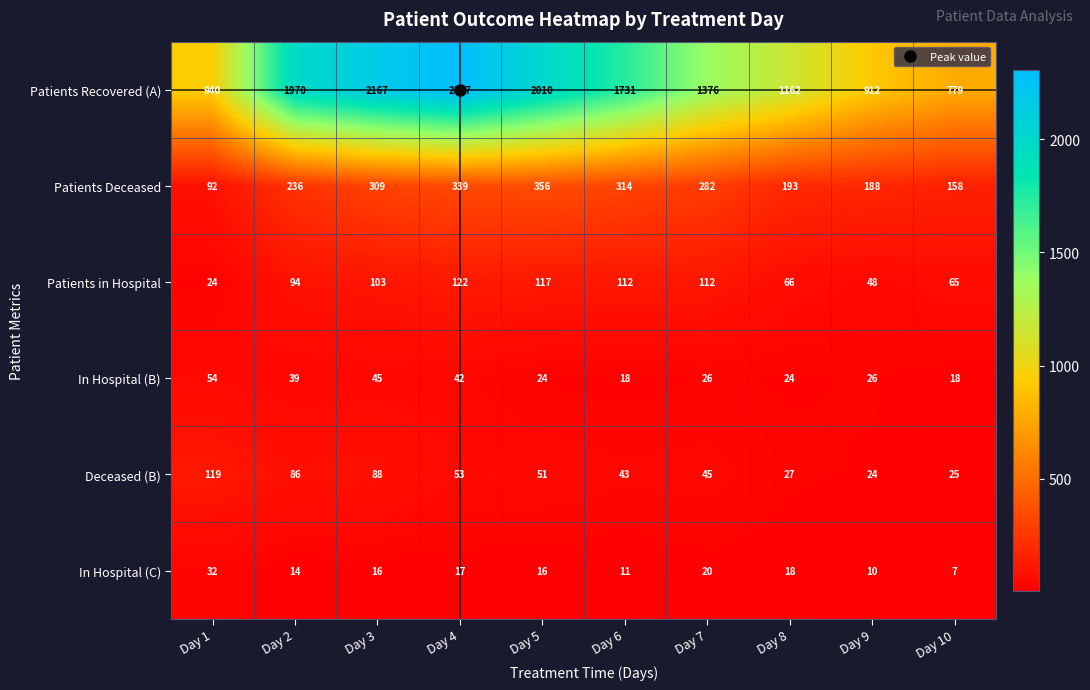

What is the difference between the second highest and second lowest values in the Deceased (B) series?

63